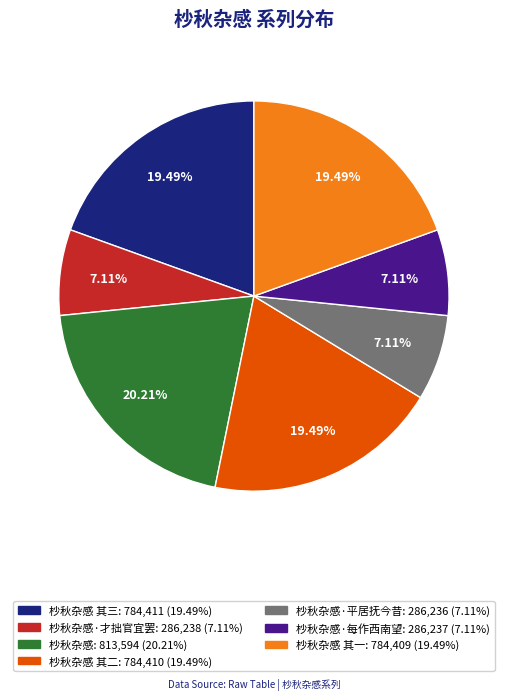

Is there a majority slice in this chart?

No